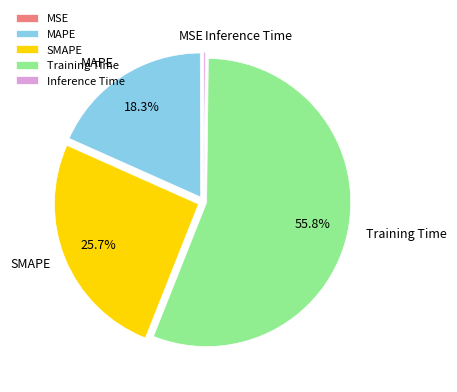

Do SMAPE and Training Time together represent more than half of the pie?

Yes